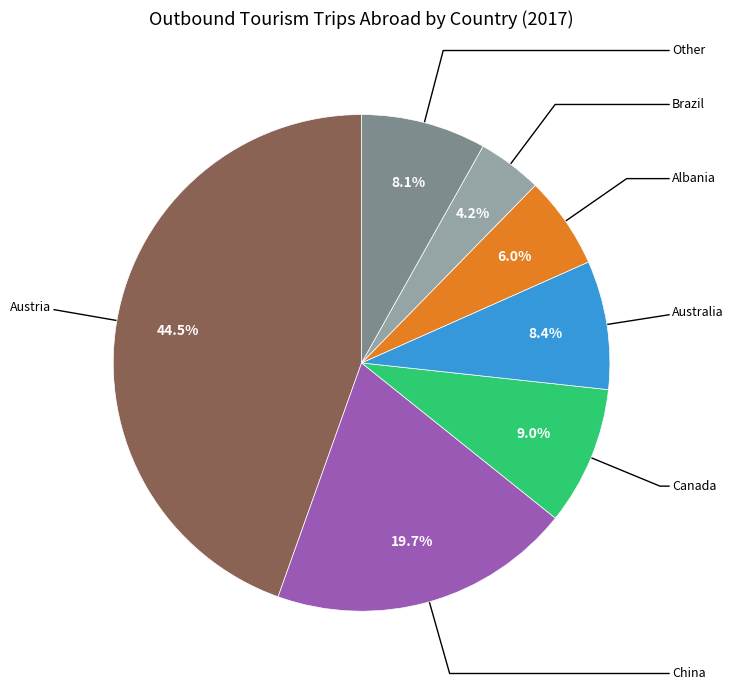

Is there any slice that represents more than half of the pie?

No